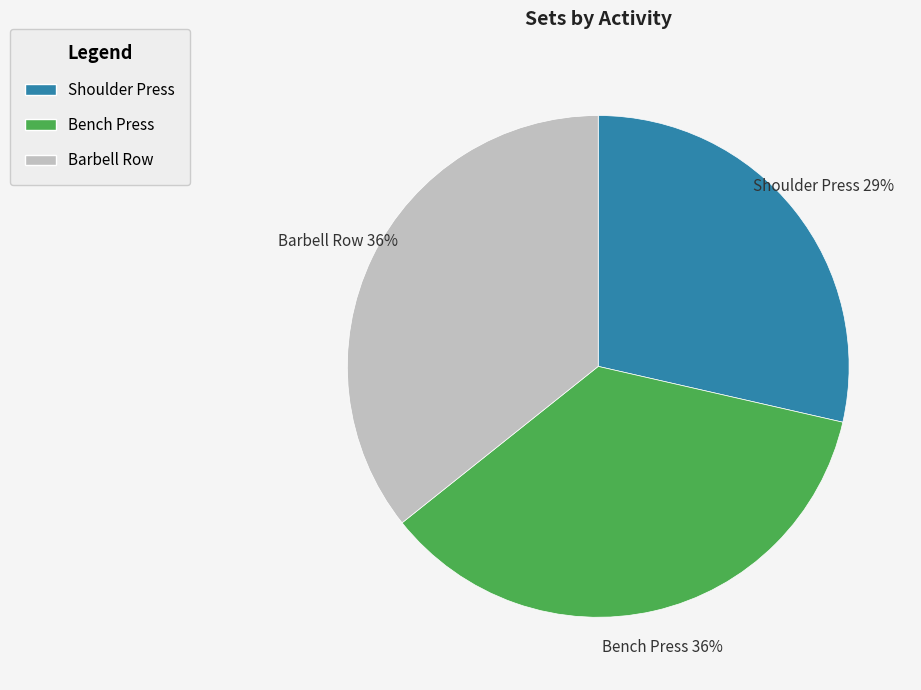

What percentage is the Shoulder Press slice, to the nearest percent?

29%